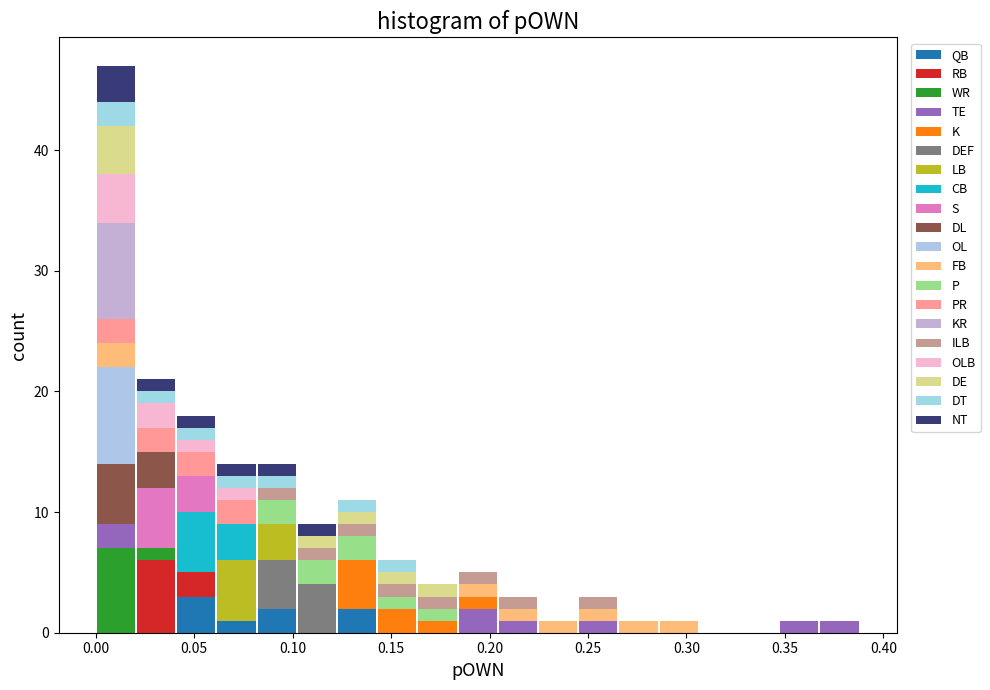

Reading left to right, list every stacked bar in this chart as the range it spans on the x-axis followed by its total height. Neither the bar edges nor the heights are printed on the chart, so give them approximately, as read against the axes.

0.000 to 0.020: 47
0.020 to 0.040: 21
0.040 to 0.060: 18
0.060 to 0.080: 14
0.080 to 0.100: 14
0.100 to 0.125: 9
0.125 to 0.145: 11
0.145 to 0.165: 6
0.165 to 0.185: 4
0.185 to 0.205: 5
0.205 to 0.225: 3
0.225 to 0.245: 1
0.245 to 0.265: 3
0.265 to 0.285: 1
0.285 to 0.305: 1
0.305 to 0.325: 0
0.325 to 0.345: 0
0.345 to 0.370: 1
0.370 to 0.390: 1